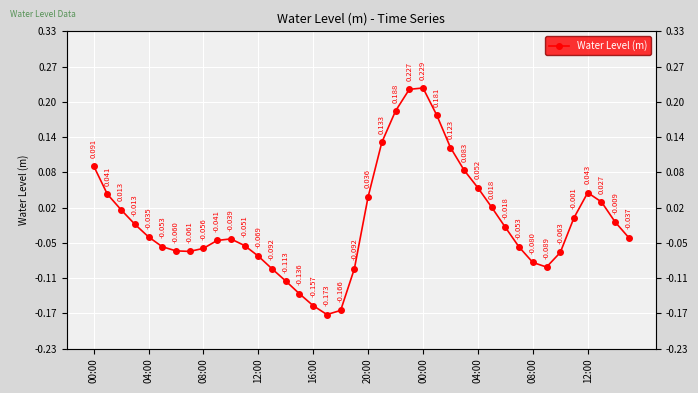

Between 33 and 10, which is larger?

10